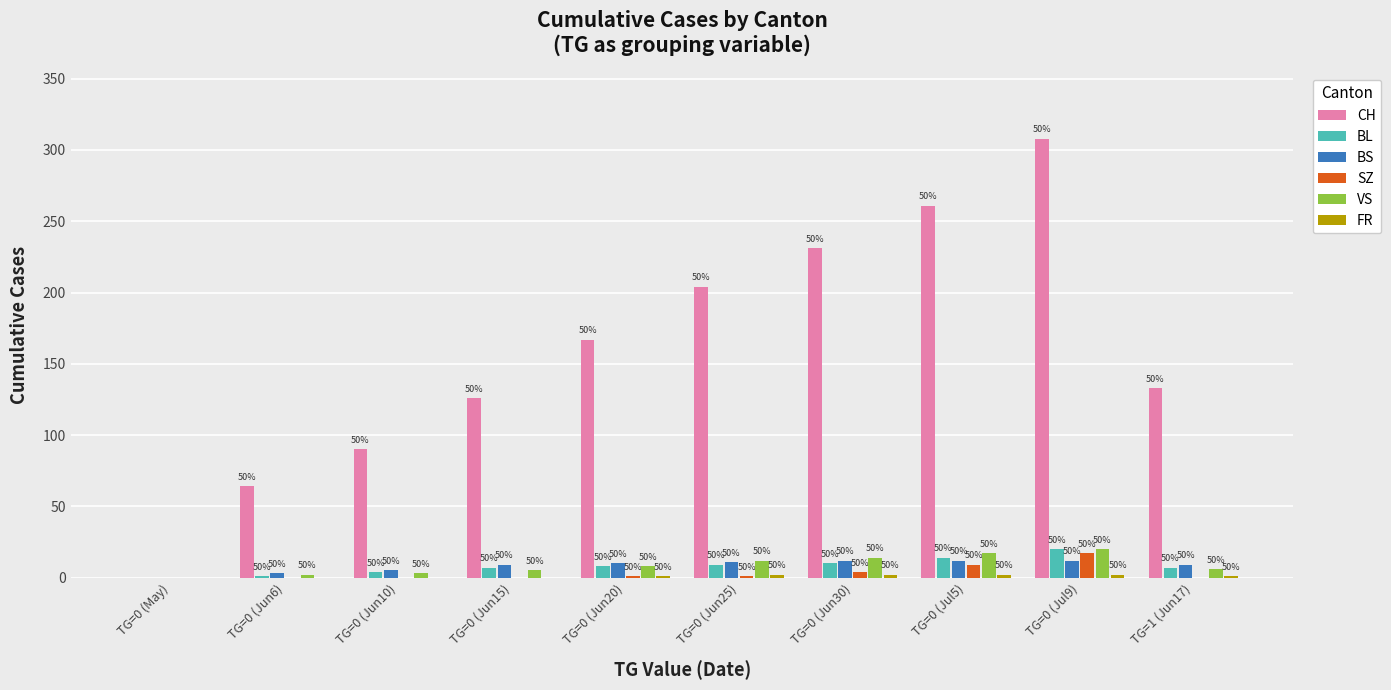

Which series has the largest total across all categories?

CH